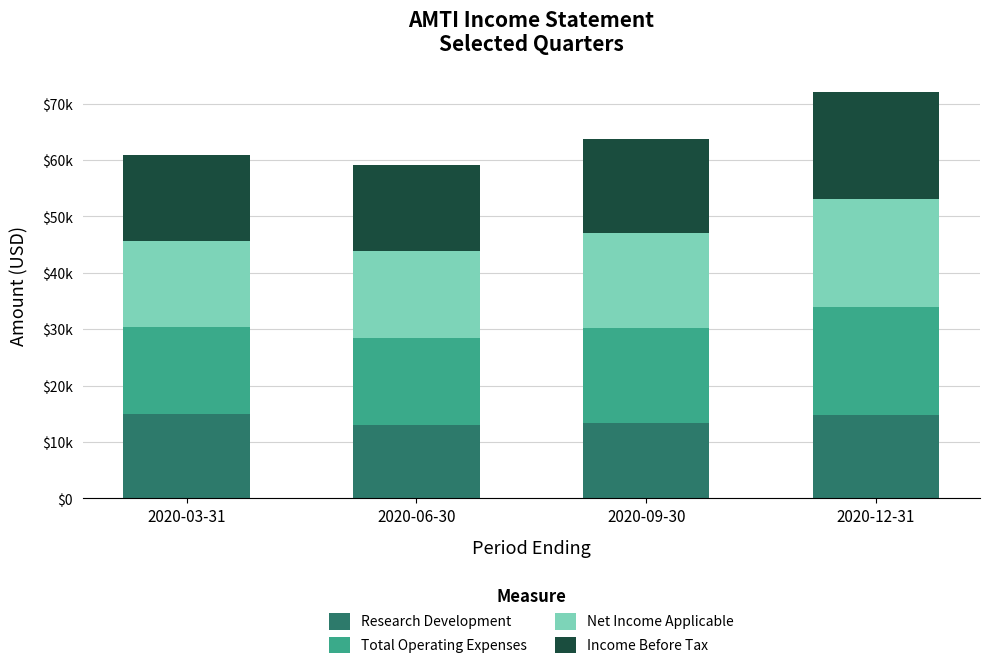

Are the bars horizontal?

No